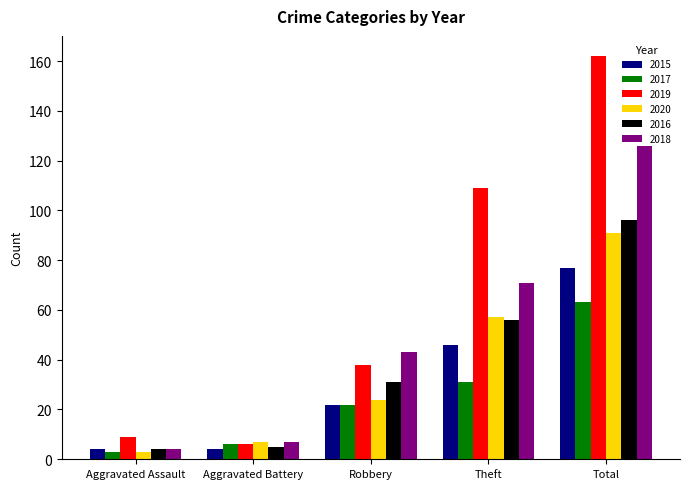

How many data points in 2019 are less than 38?

2